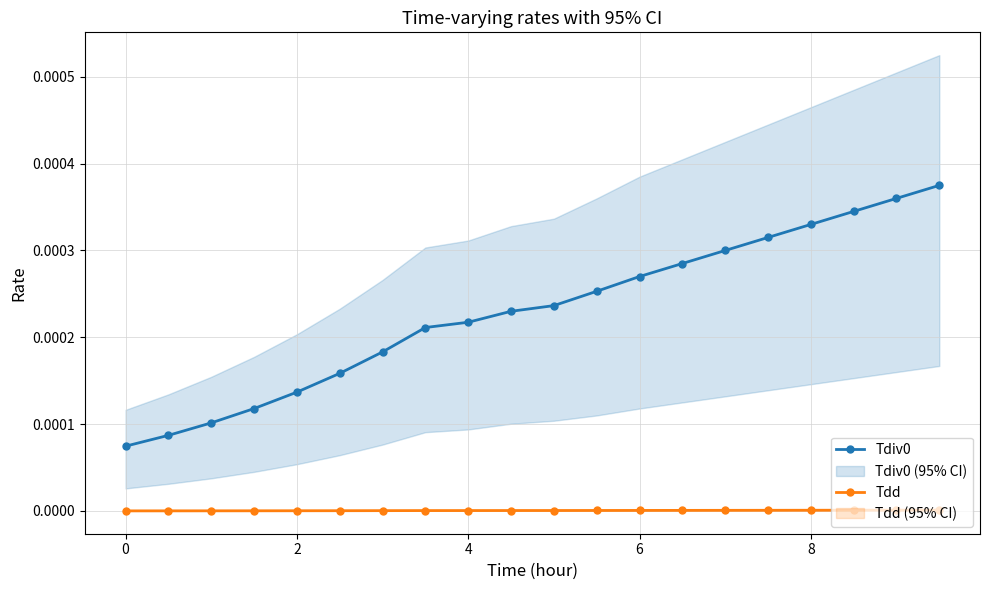

Does the chart have visible grid lines?

Yes